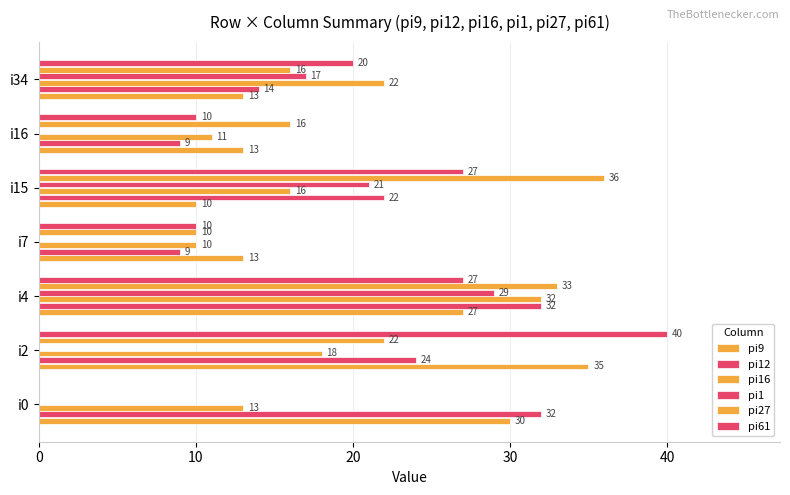

Which series has the largest range (max minus min)?

pi61